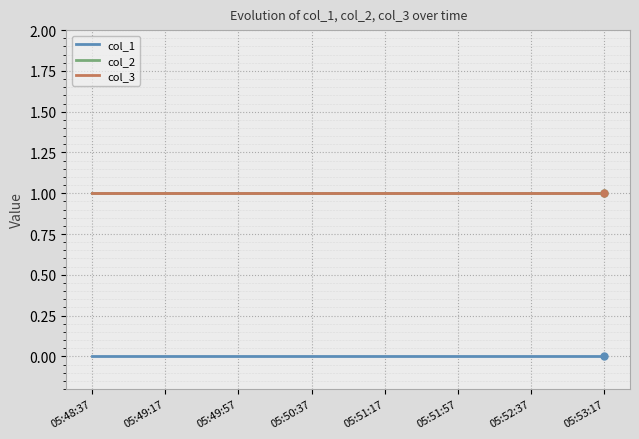

Does the chart have visible grid lines?

Yes